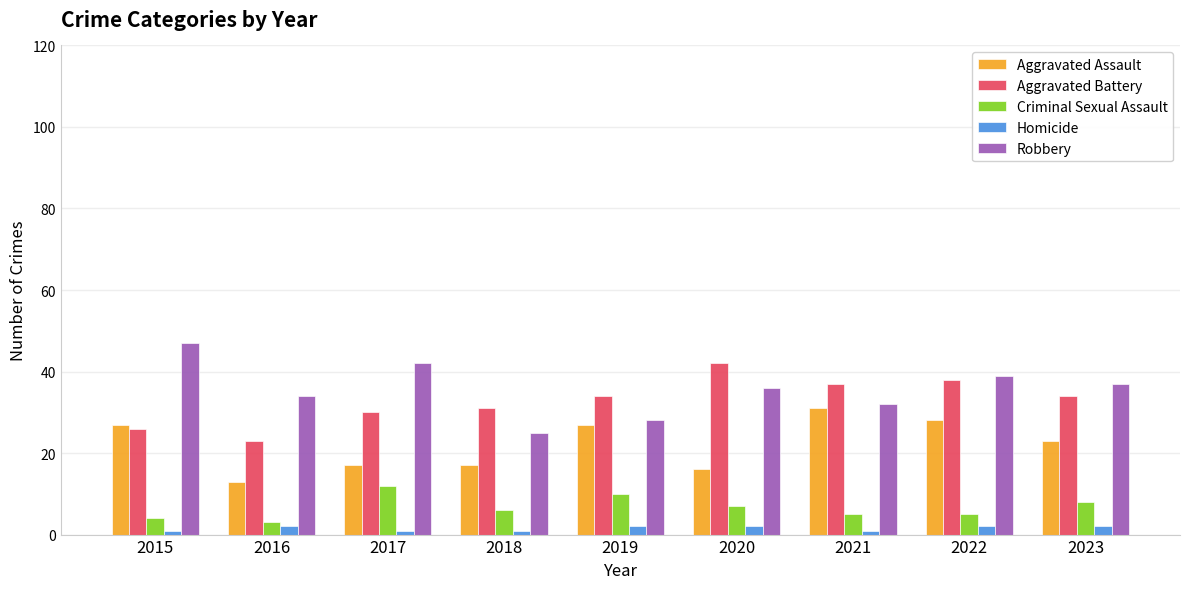

Which category has the highest value in the Aggravated Assault series?

2021